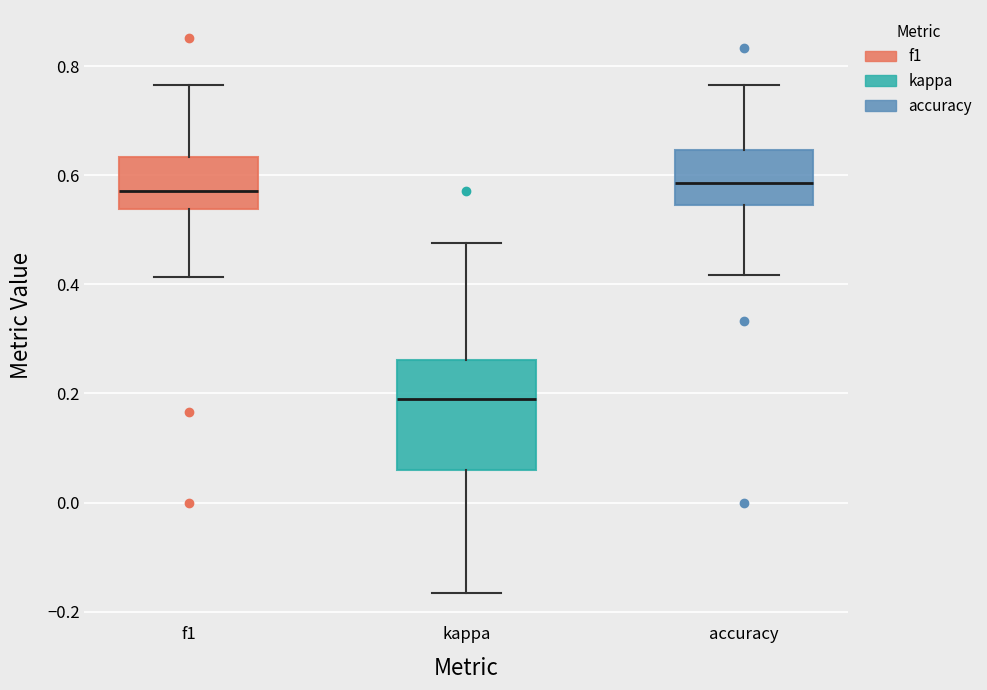

Reading left to right, read every box against the y-axis: the position of its median line, the range the box covers, and the ends of its whiskers. The values are not printed on the chart, so give them approximately, as read against the axis.

f1: median 0.58, box 0.54 to 0.64, whiskers 0.42 to 0.76
kappa: median 0.20, box 0.06 to 0.26, whiskers -0.16 to 0.48
accuracy: median 0.58, box 0.54 to 0.64, whiskers 0.42 to 0.76